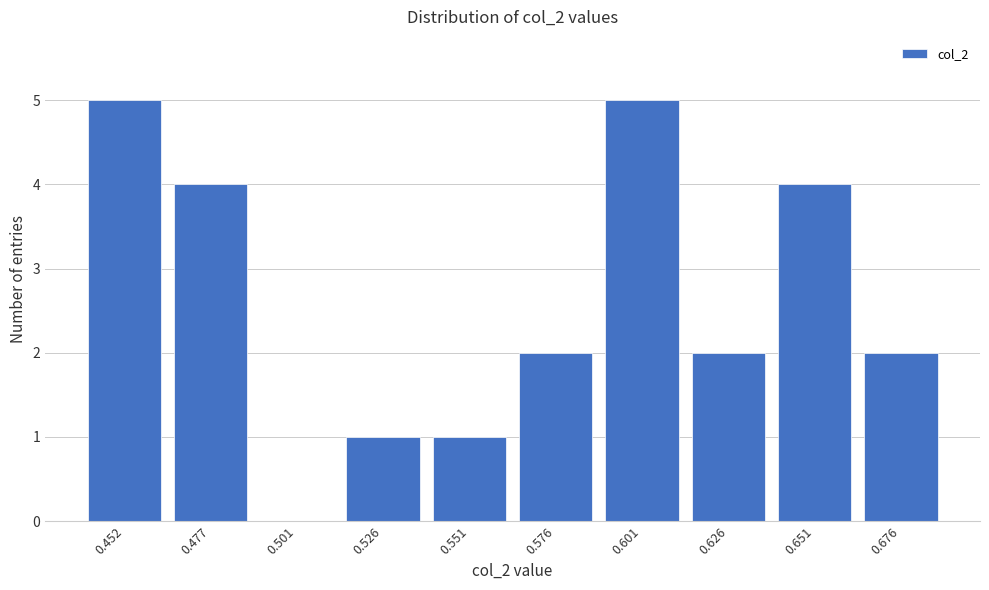

Reading left to right, extract all data points from this chart.

0.452=5	0.477=4	0.501=0	0.526=1	0.551=1	0.576=2	0.601=5	0.626=2	0.651=4	0.676=2